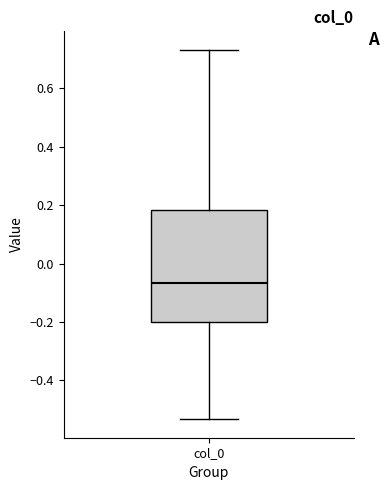

Read this box plot against the y-axis: the position of the median line, the range covered by the box, and the ends of both whiskers. The values are not printed on the chart, so give them approximately, as read against the axis.

median -0.06, box -0.20 to 0.18, whiskers -0.54 to 0.74